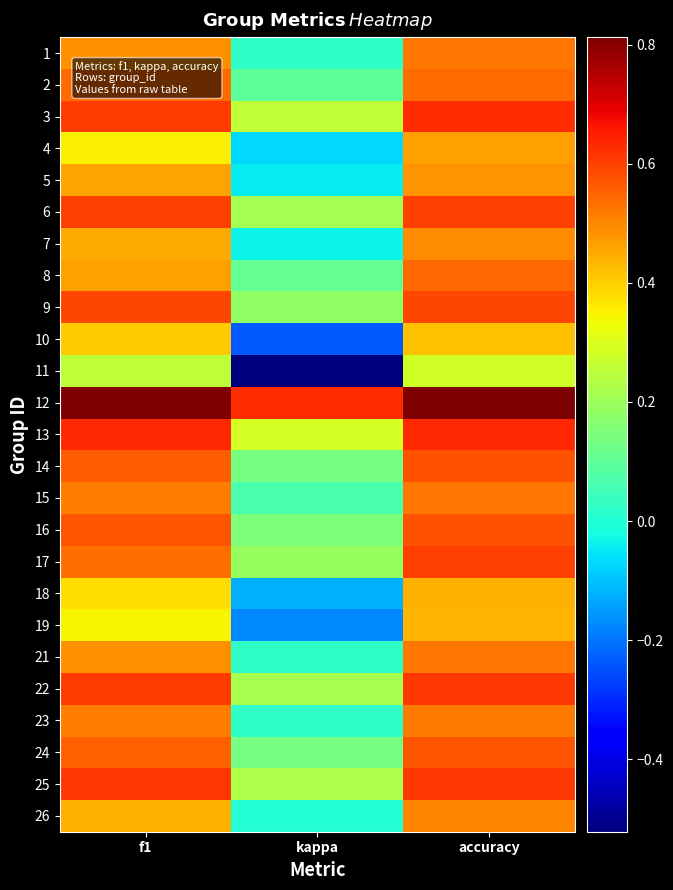

At which category is the sum across all series the highest?

accuracy